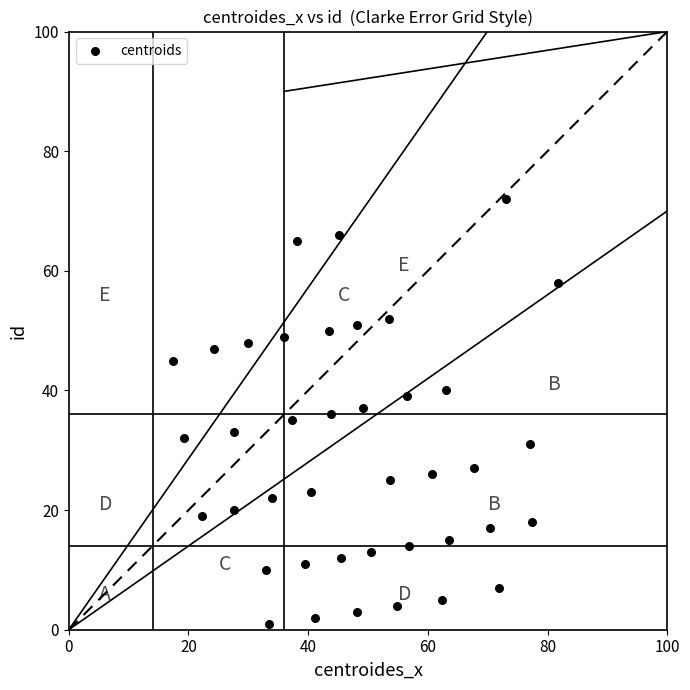

What is the range of Y values (max minus min)?

71